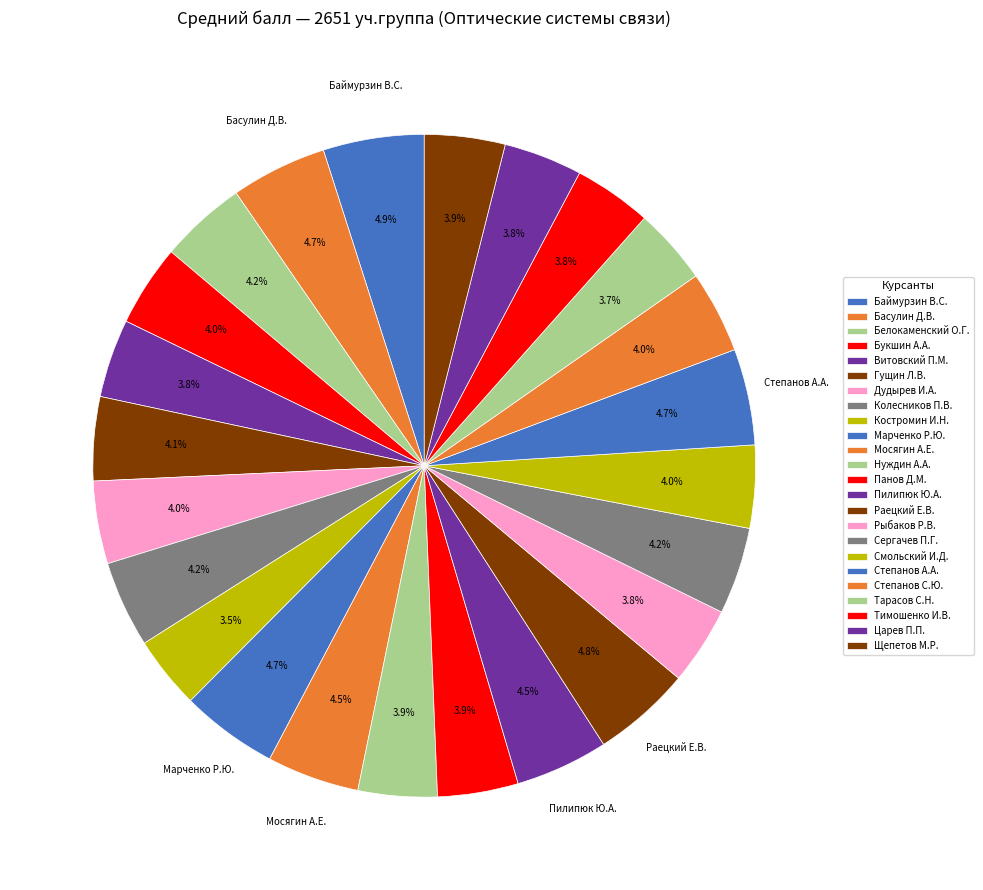

What is the change in value from Рыбаков Р.В. to Тарасов С.Н.?

-0.1